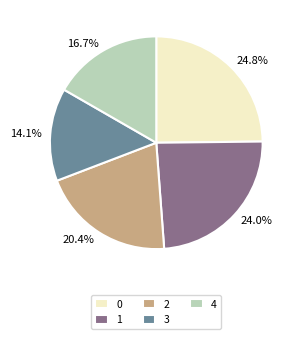

Does 1 account for over 50% of the chart?

No